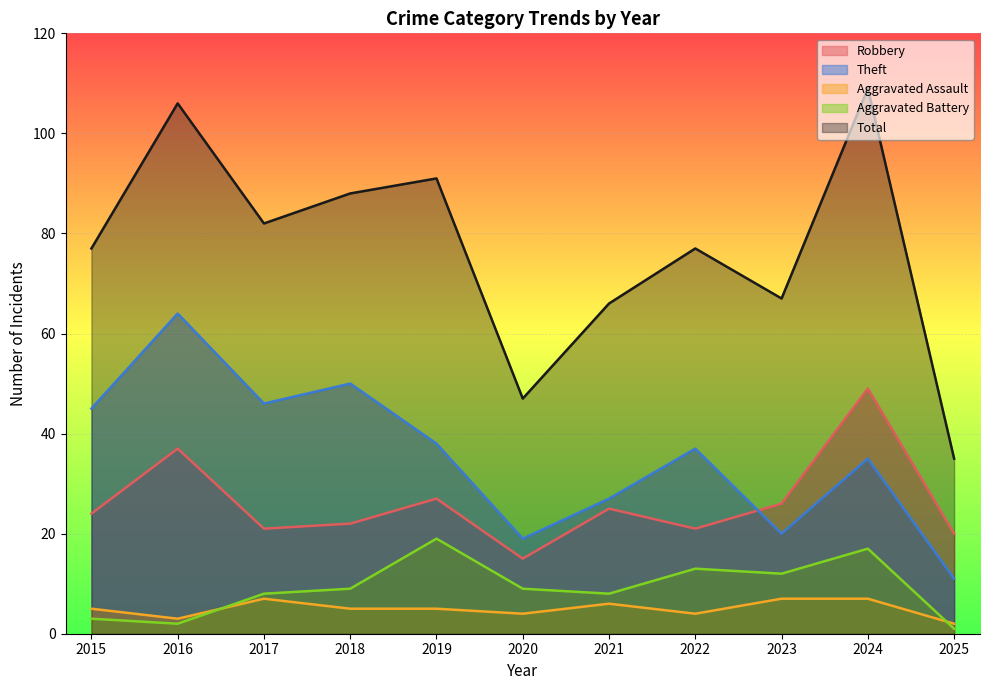

What is the average value of the Aggravated Assault series?

5